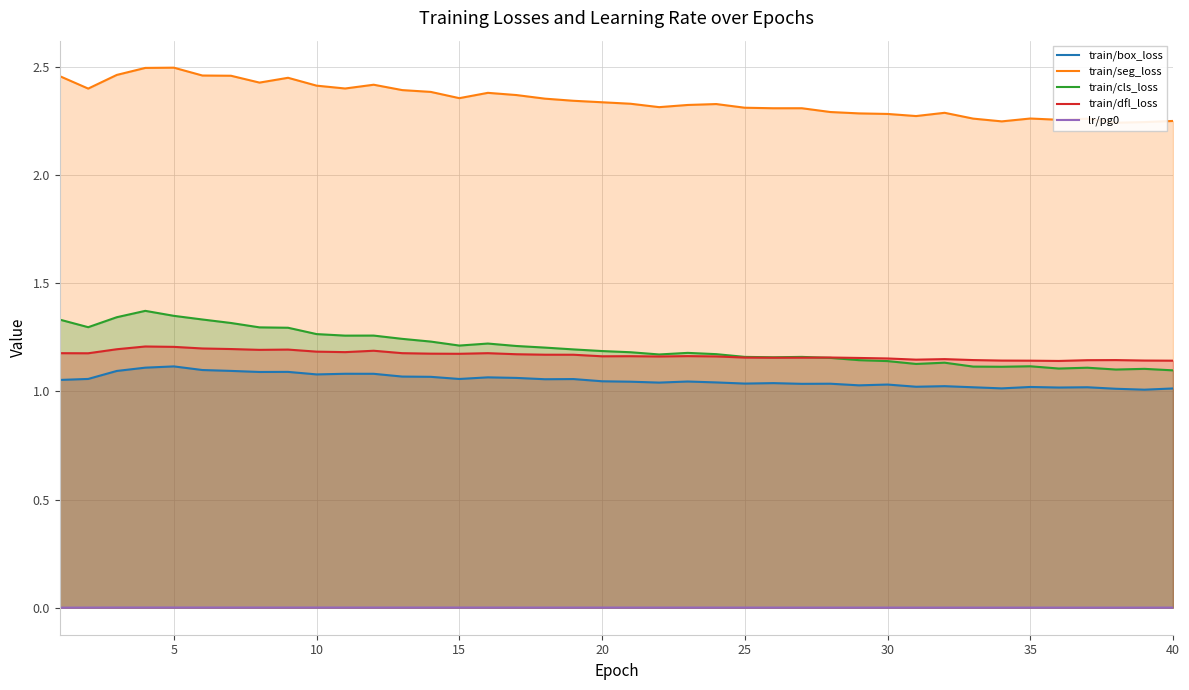

True or false: lr/pg0 has a value of 0.0 at 20.

True